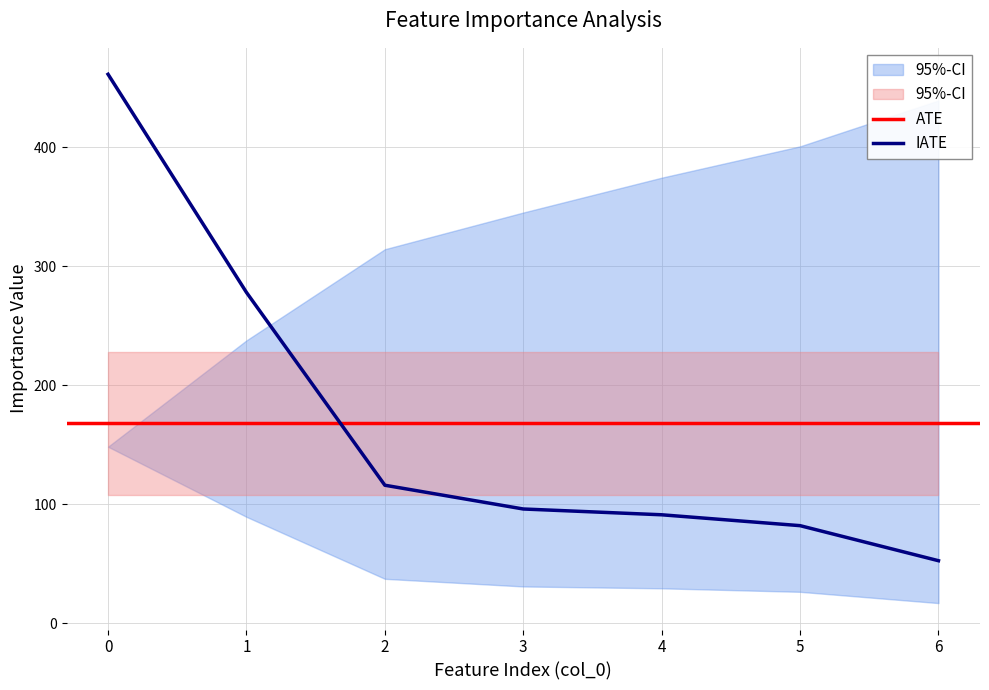

What is the highest value of the IATE series?

461.6